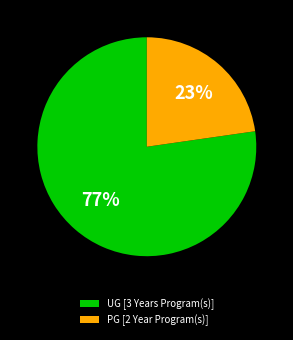

How many slices are in this pie chart?

2